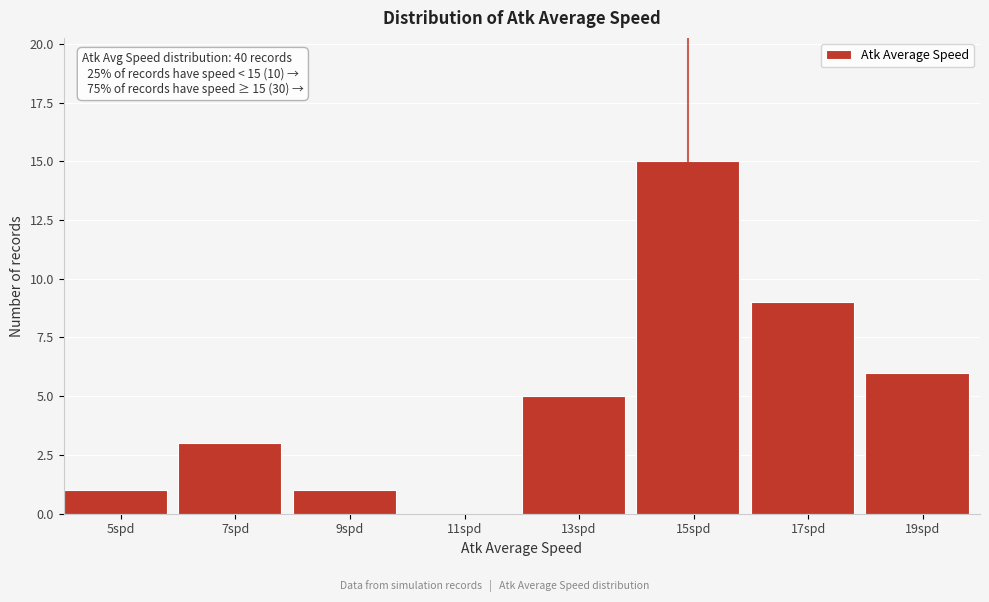

Reading left to right, transcribe all the data shown in this chart.

5spd=1	7spd=3	9spd=1	11spd=0	13spd=5	15spd=15	17spd=9	19spd=6